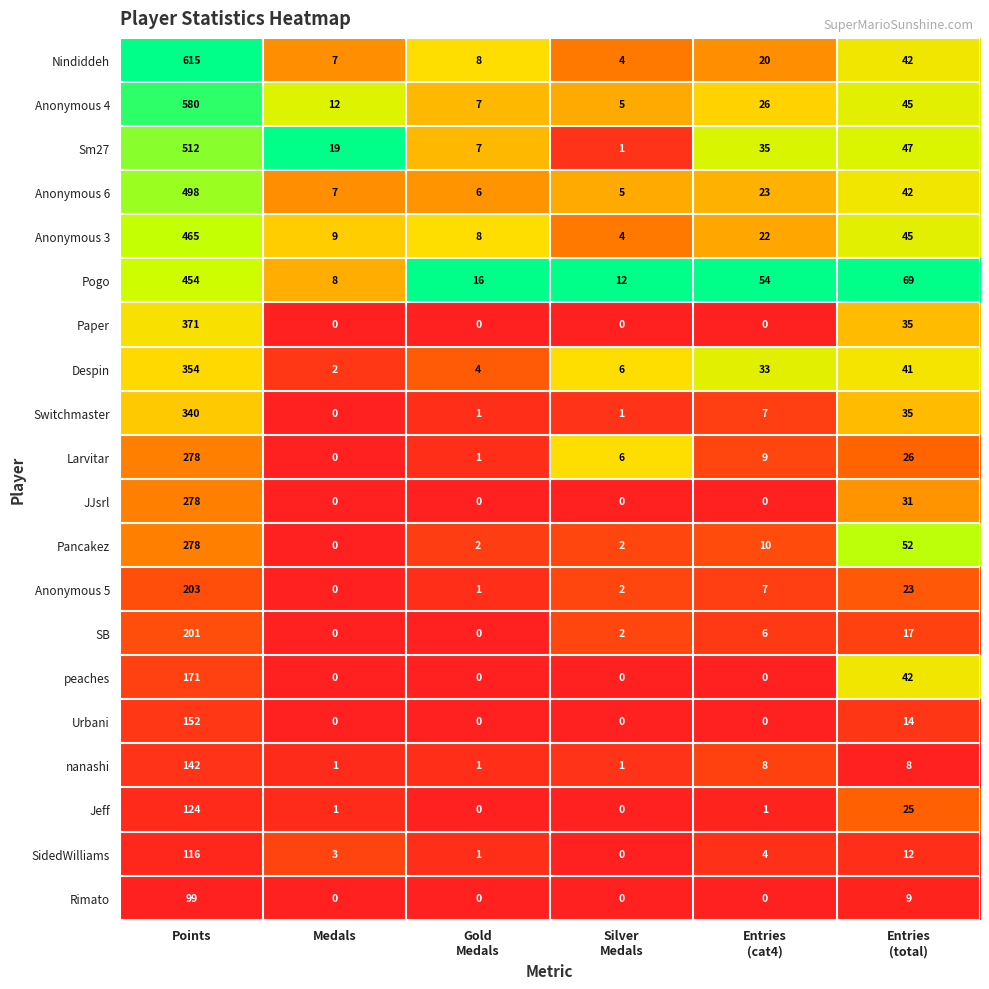

What value does the Paper series have at Points?

371